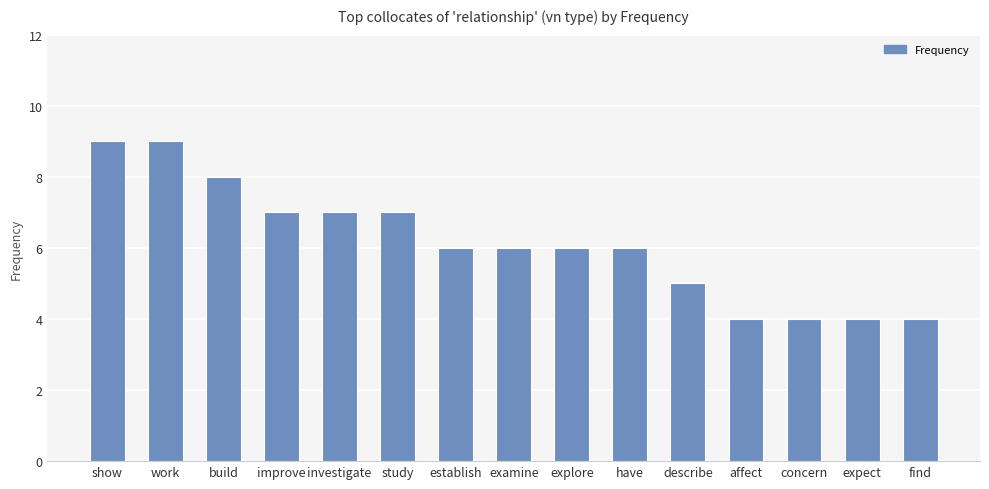

What is the ratio of the value at expect to the value at describe?

0.8